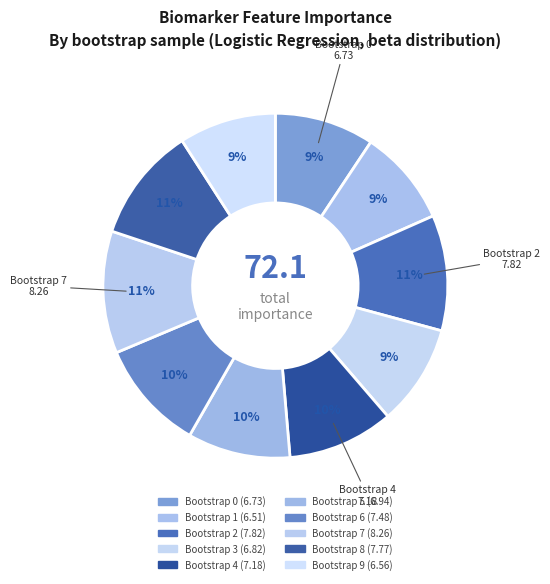

How many slices are in this pie chart?

10